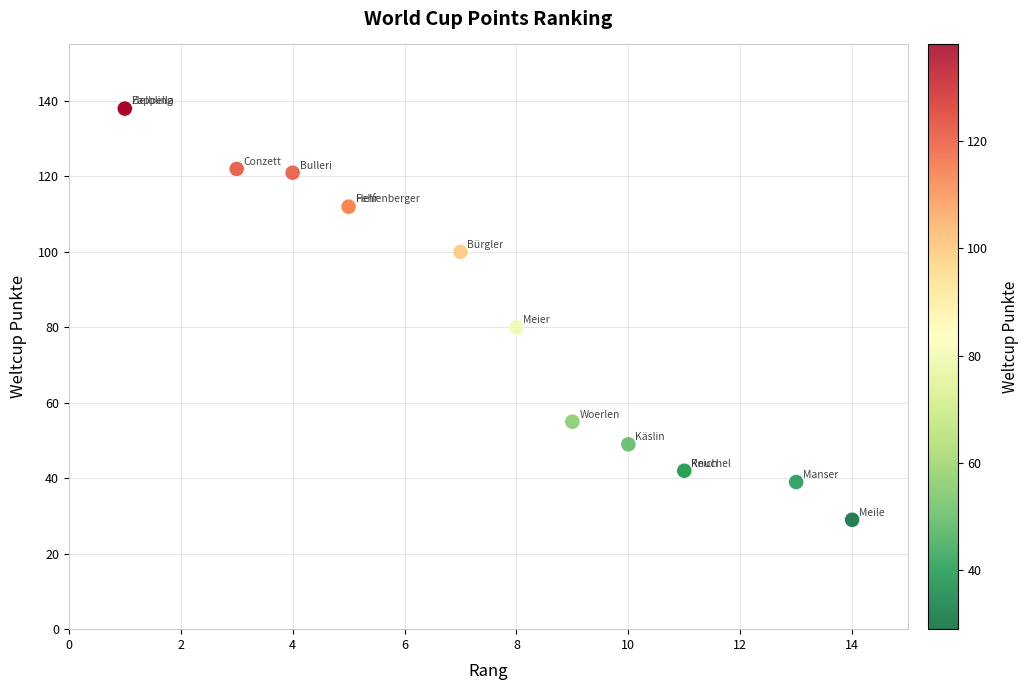

What Y value in the scatter plot is closest to 83?

80